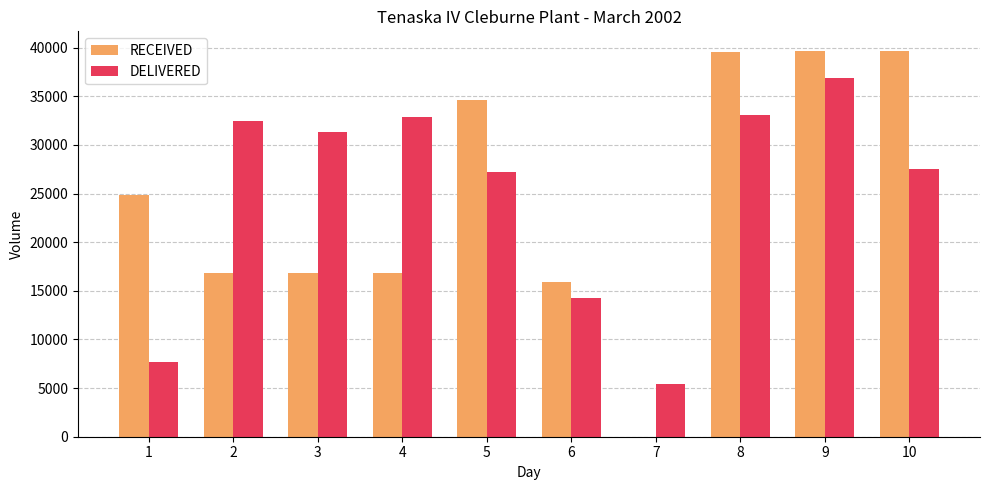

What is the sum of all RECEIVED values?

244897